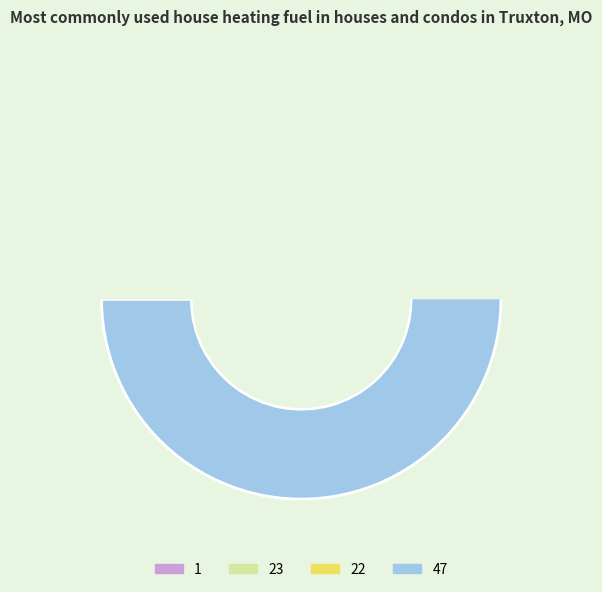

What is the smallest slice in the pie chart?

22